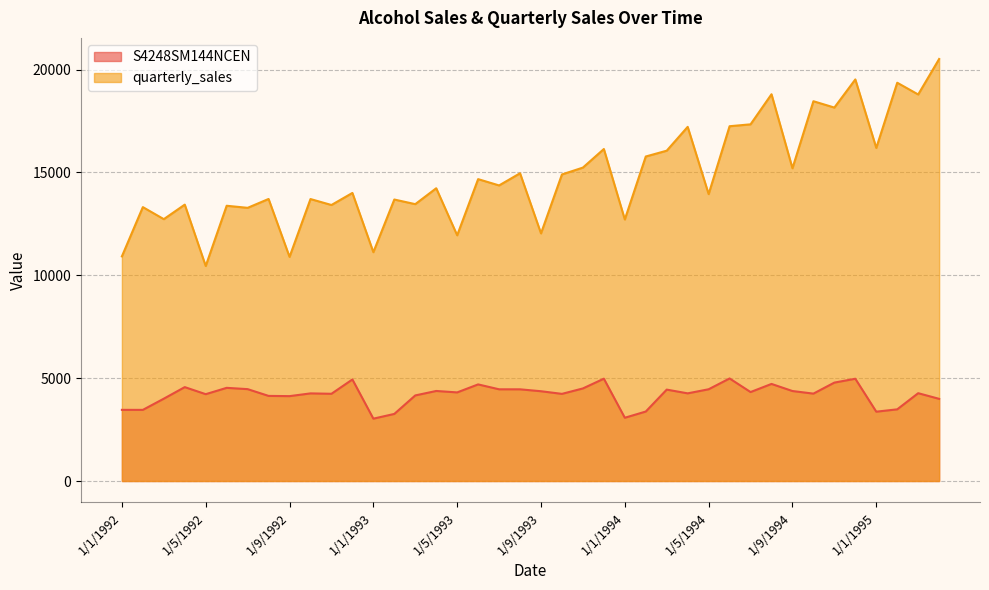

Which series has the largest total across all categories?

quarterly_sales